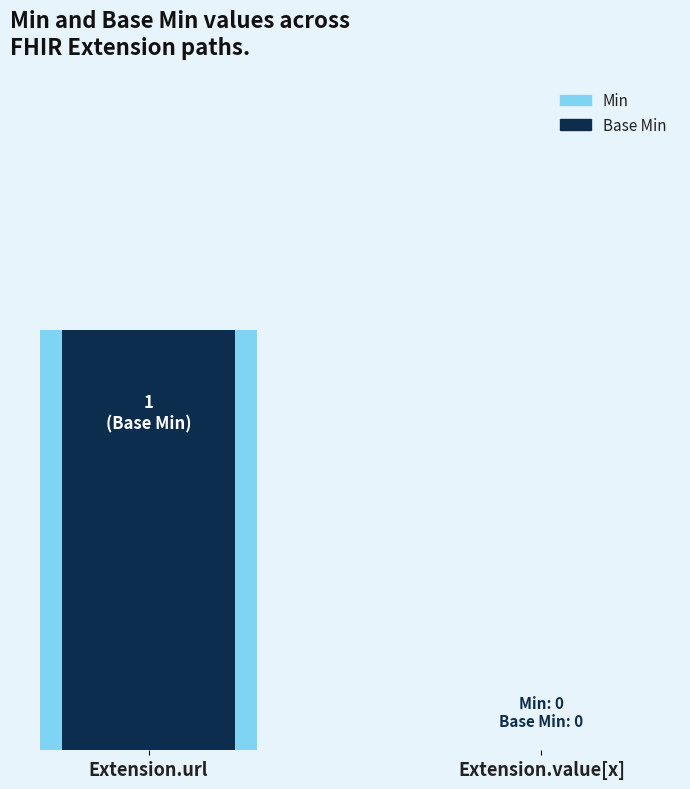

At which category does the chart reach its minimum across all series?

Extension.value[x]